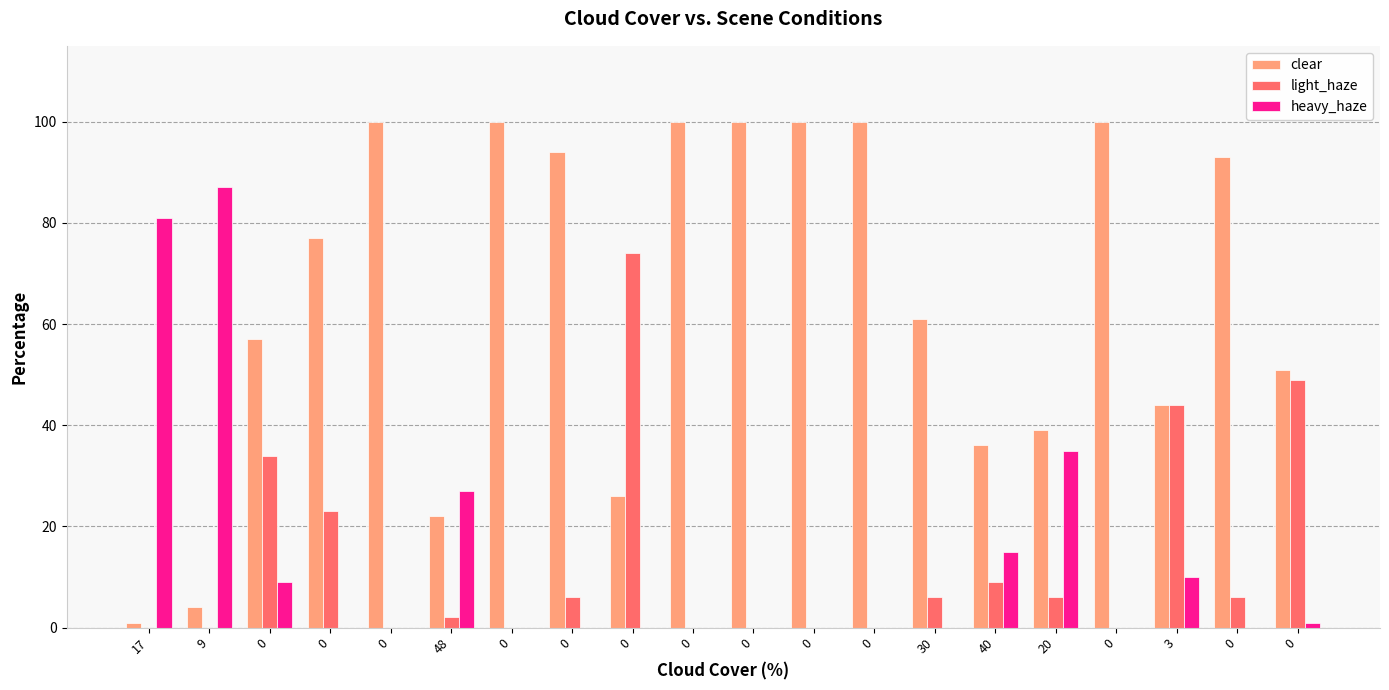

The light_haze series shows 22 at 17. True or false?

False